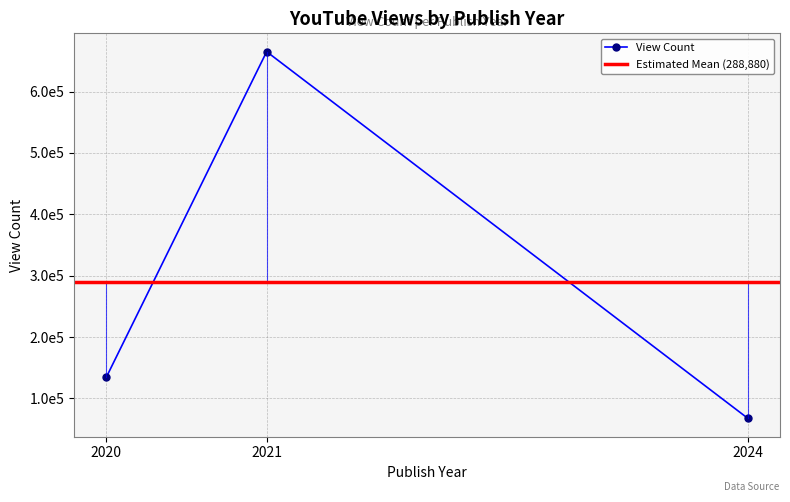

What is the difference between the values at 2020 and 2021?

530866.5